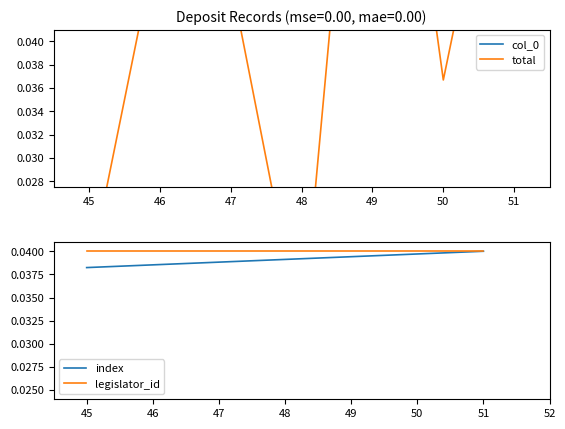

Where is index nearest to the value 0?

45